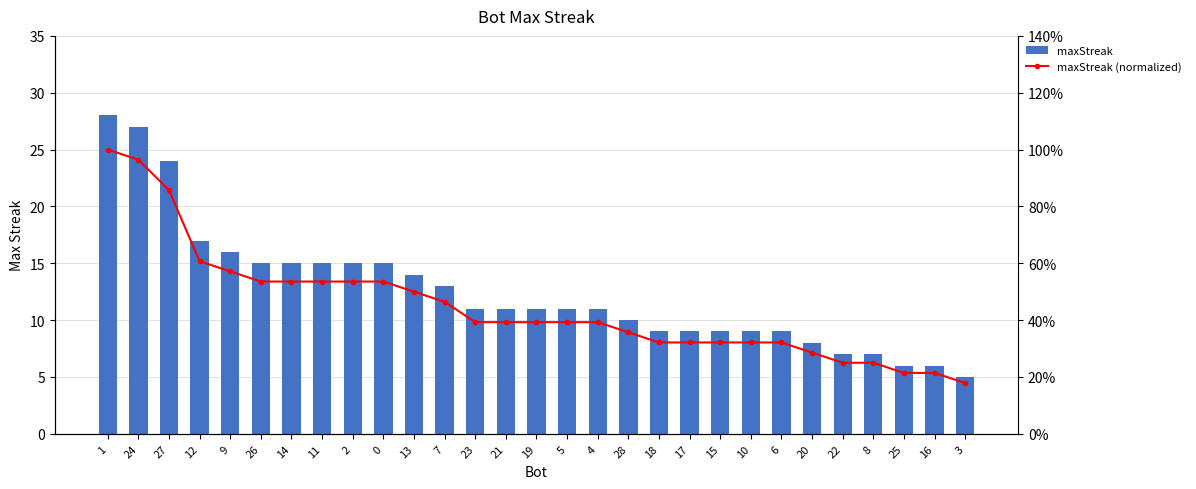

True or false: maxStreak has a value of 4.3 at 6.

False